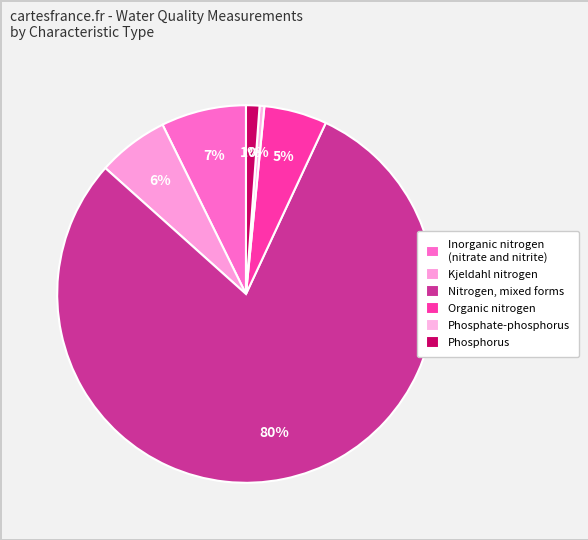

How many segments does this pie chart have?

6